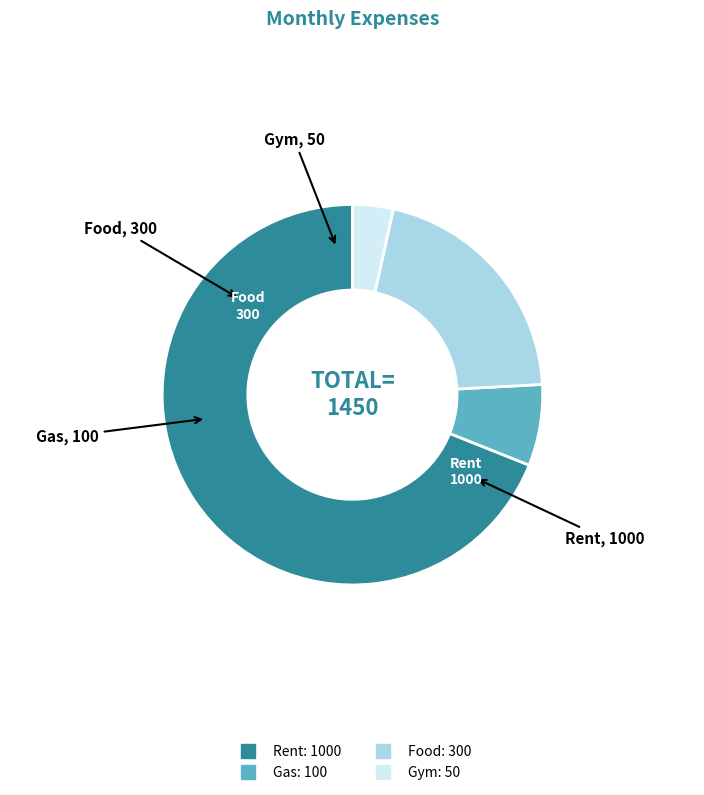

Is the sum of Food and Gym greater than half?

No